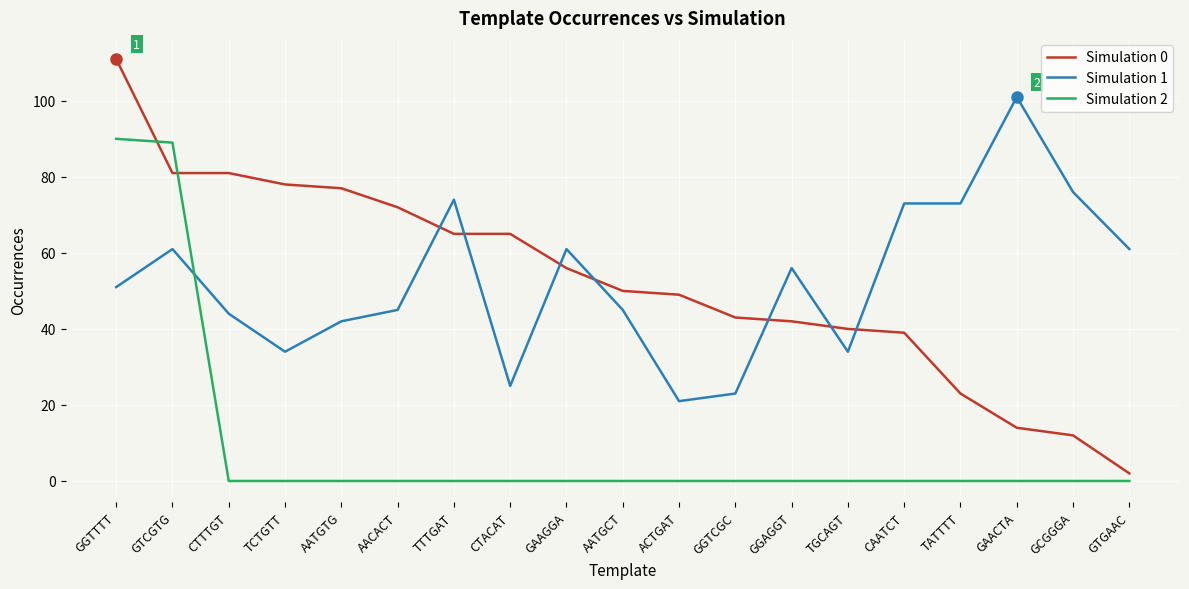

How many lines are shown in the chart?

3